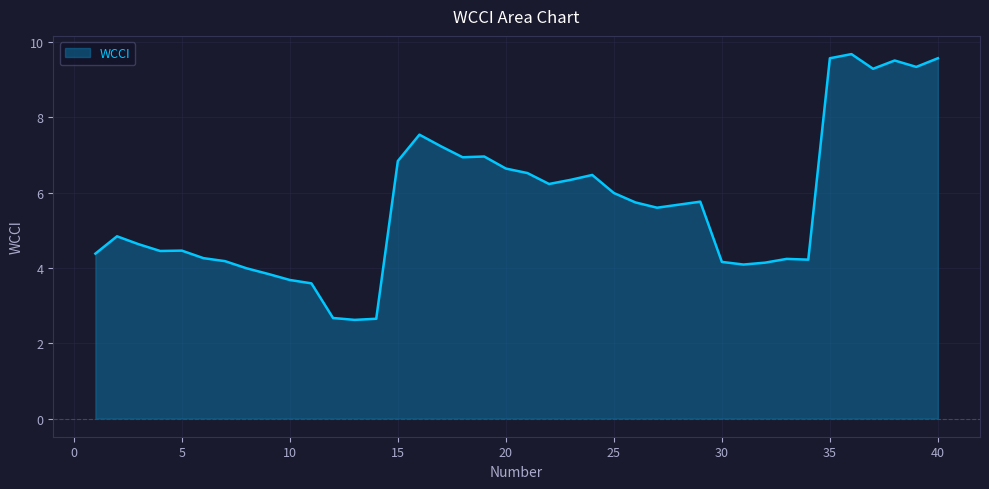

Which category has the highest value across all series?

36